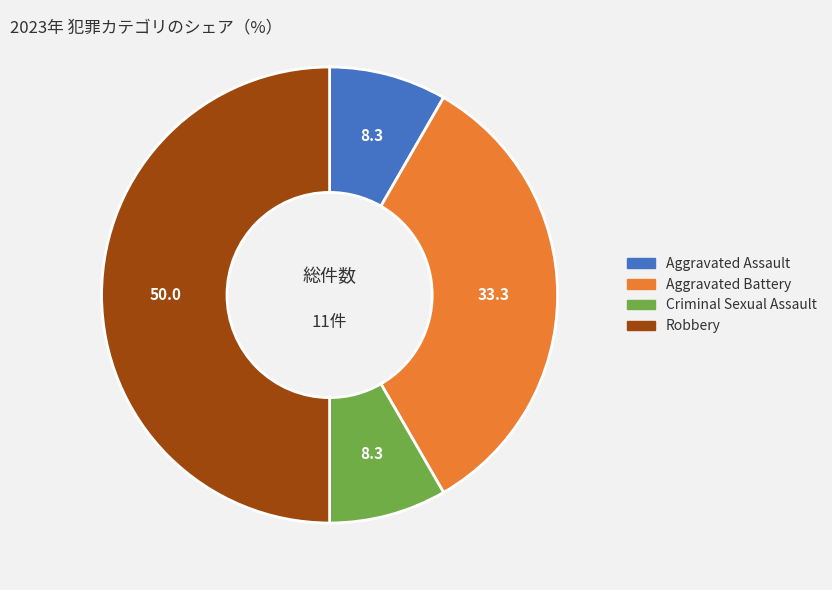

Does Criminal Sexual Assault account for over 50% of the chart?

No